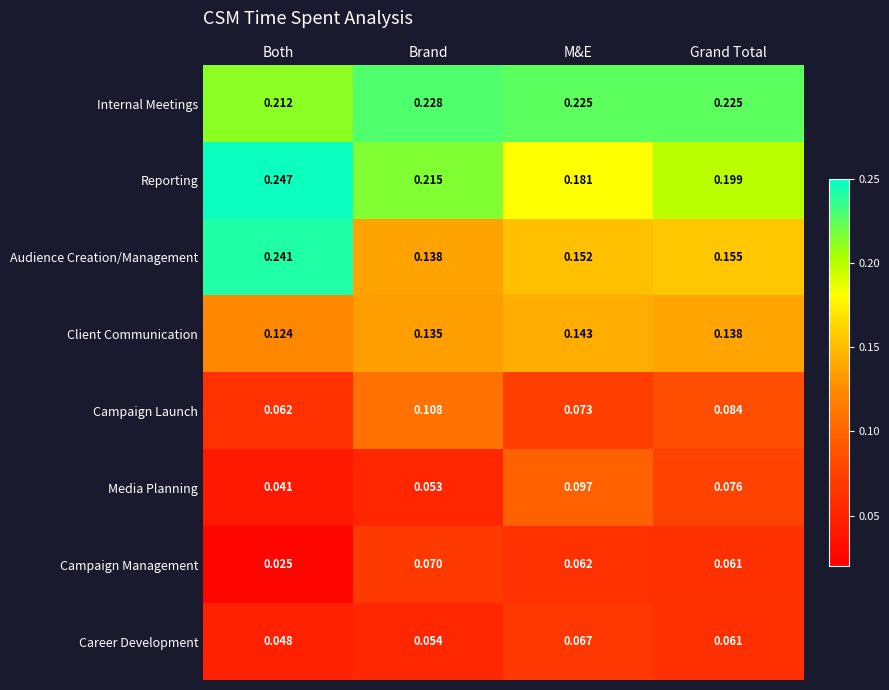

List the series in order of their peak value, lowest first.

Career Development, Campaign Management, Media Planning, Campaign Launch, Client Communication, Internal Meetings, Audience Creation/Management, Reporting